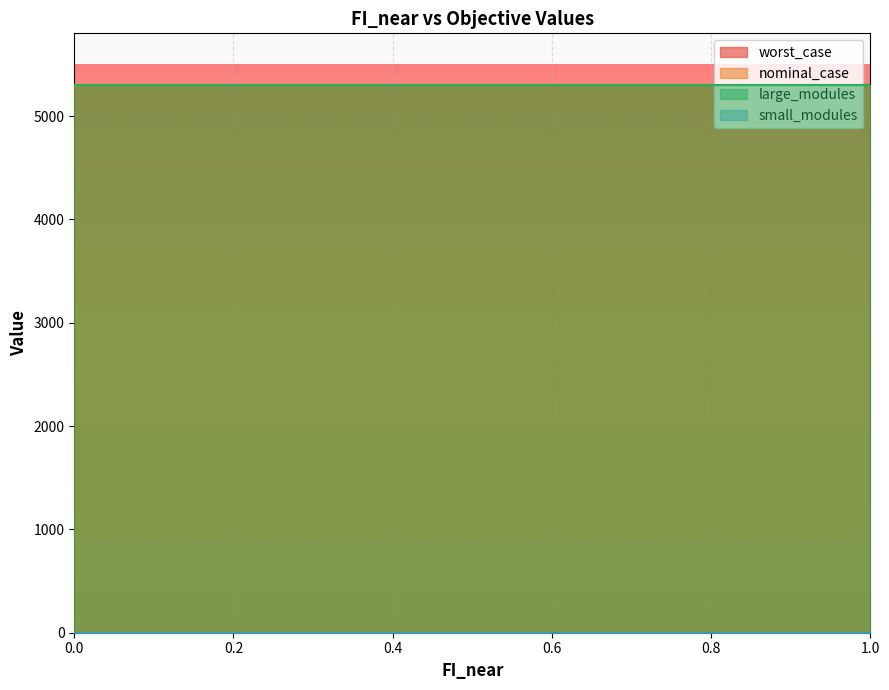

True or false: worst_case and large_modules intersect in this chart.

False